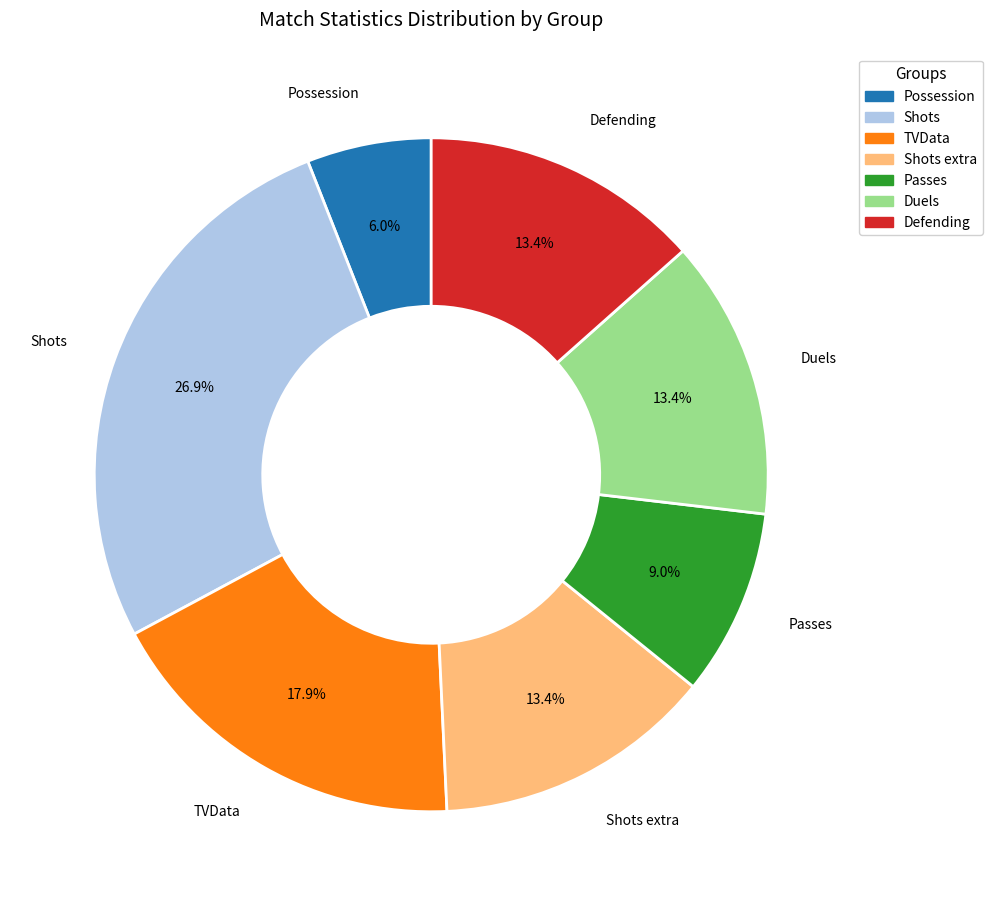

Is there any slice that represents more than half of the pie?

No